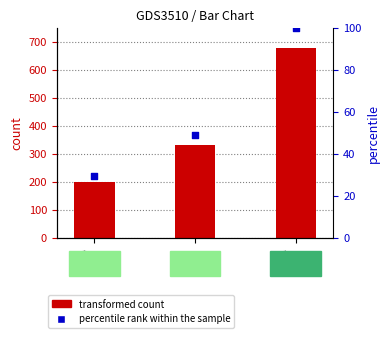

Which series has the widest spread of Y values?

value